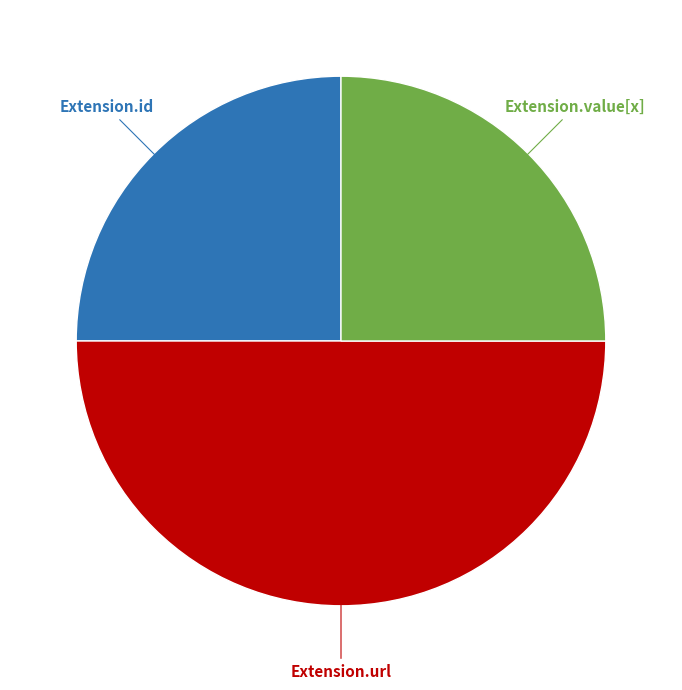

Between Extension.value[x] and Extension.url, which is larger?

Extension.url